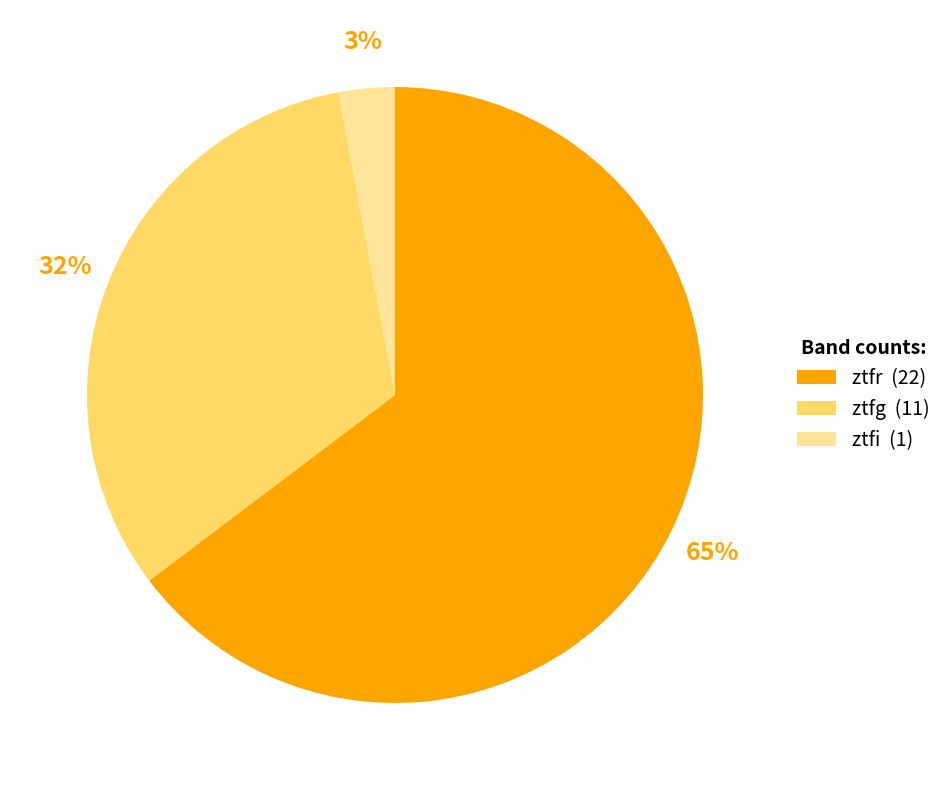

Which slice is the smallest?

ztfi